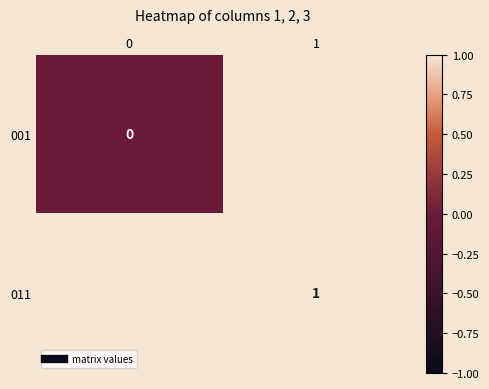

Is the value of 001 at 0 greater than the value of 011 at 0?

No